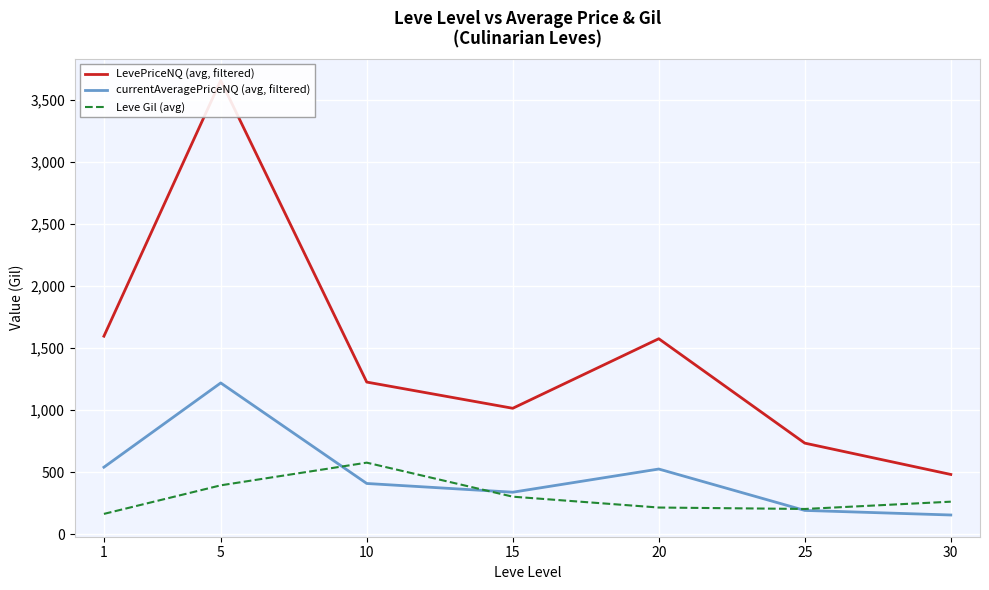

True or false: currentAveragePriceNQ (avg, filtered) and LevePriceNQ (avg, filtered) cross at least once.

False